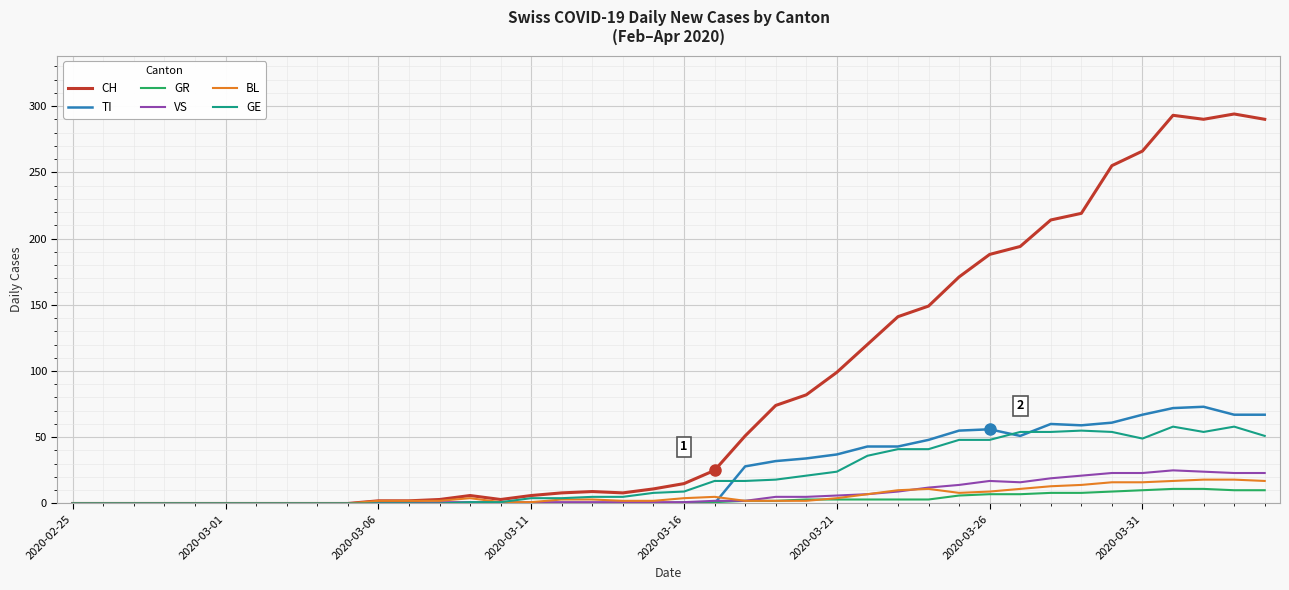

Which series has the largest total across all categories?

CH